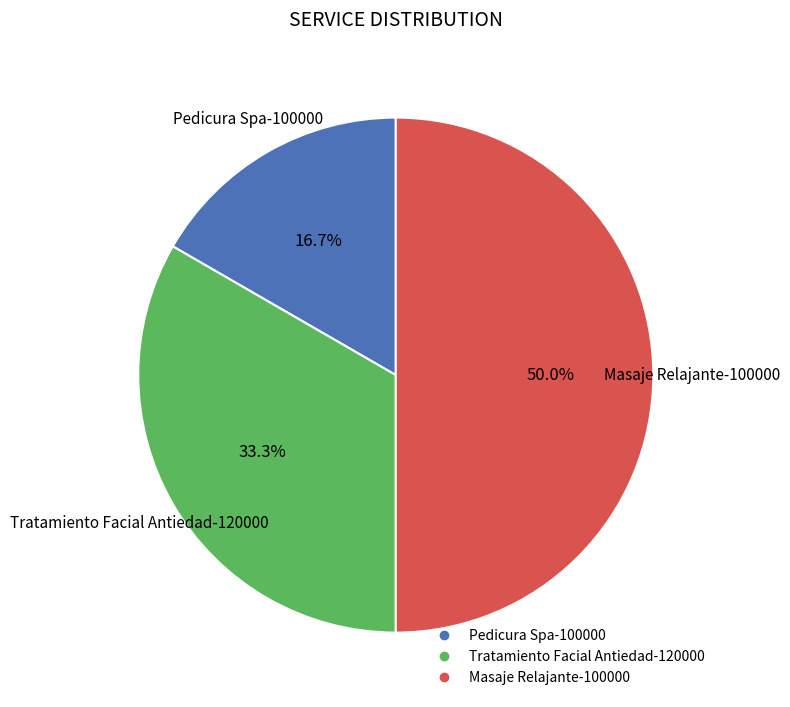

Rank the categories by value from lowest to highest.

Pedicura Spa-100000, Tratamiento Facial Antiedad-120000, Masaje Relajante-100000